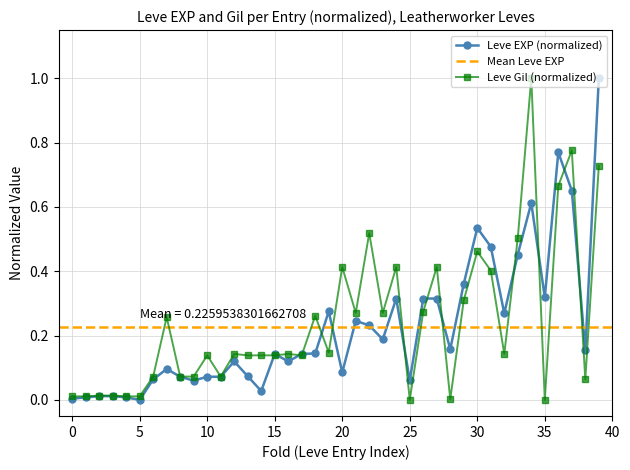

Which series changed the most between 24 and 25?

Leve Gil